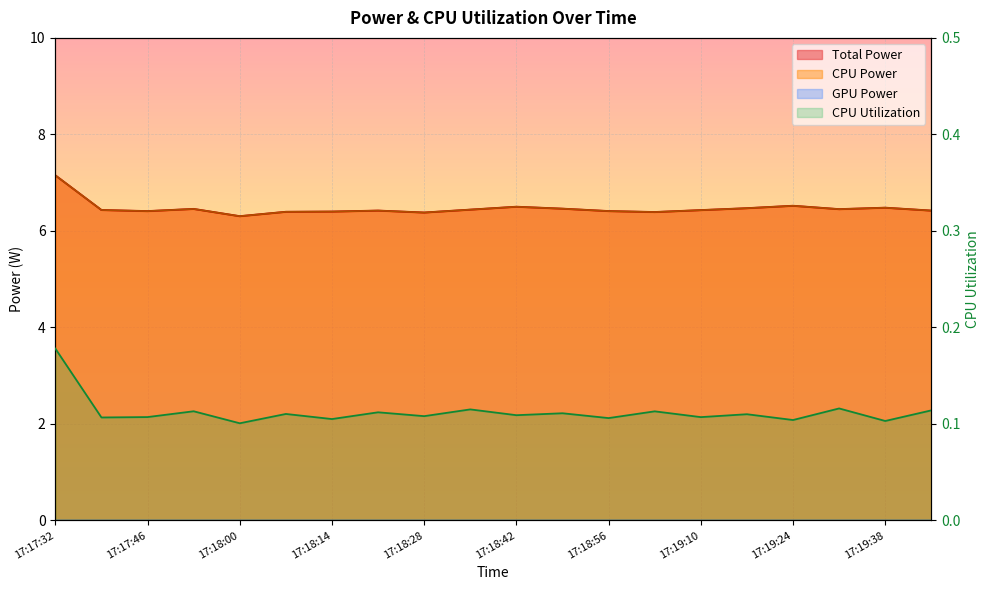

What is the minimum value for CPU Utilization?

0.1